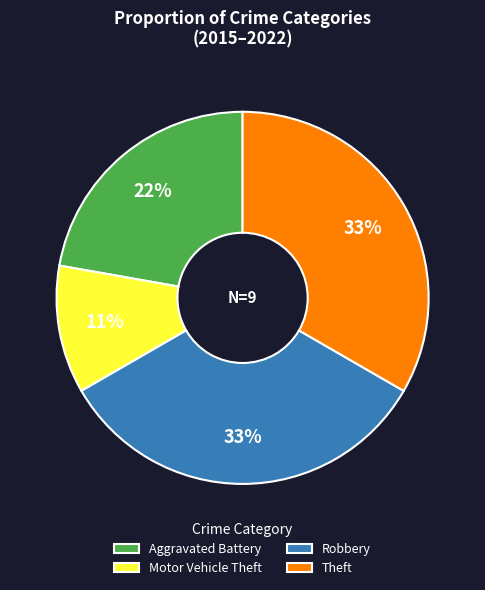

Is the sum of Motor Vehicle Theft and Theft greater than half?

No